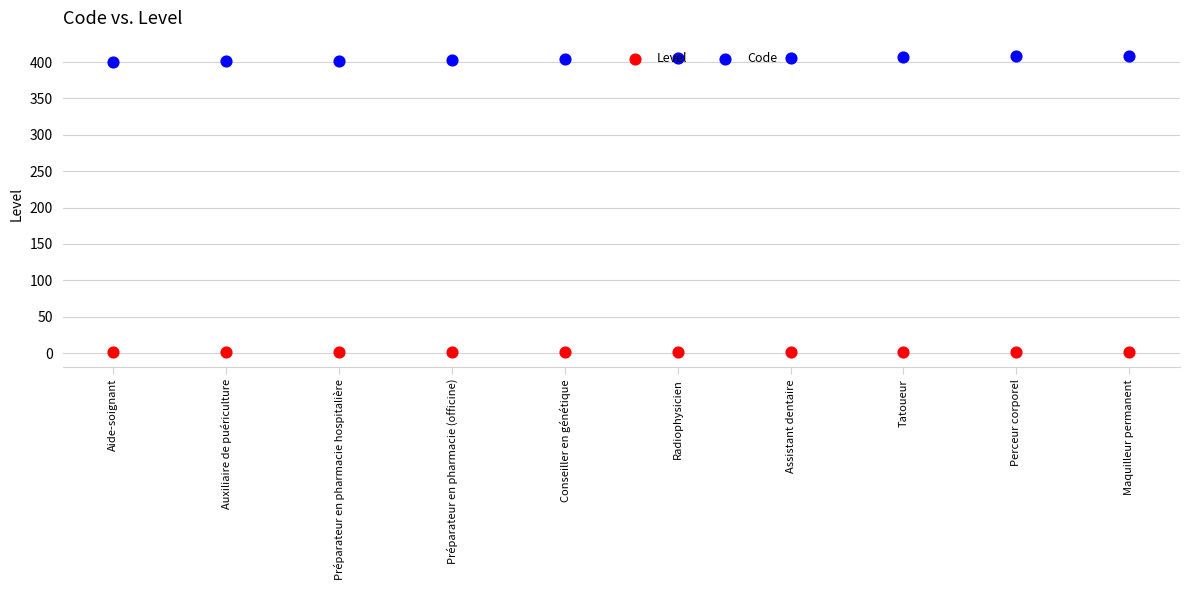

Which series reaches the maximum Y coordinate?

Code